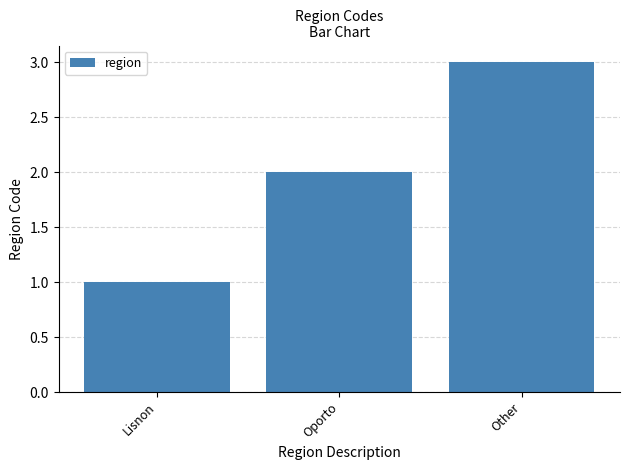

True or false: the data shows 3 at Other.

True